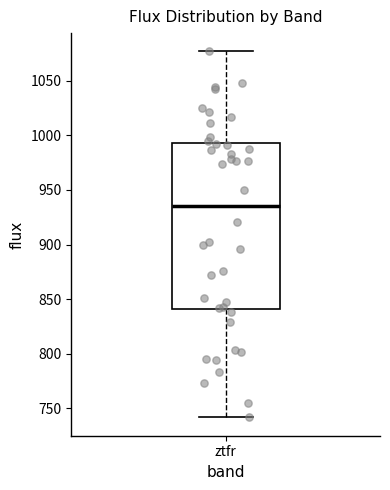

Where does the lower whisker of the box for ztfr end on the y-axis? The values are not printed on the chart, so give them approximately, as read against the axis.

740